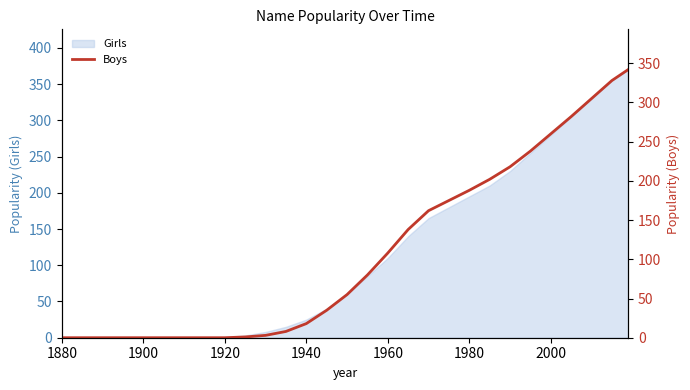

What is the highest value of the Girls series?

370